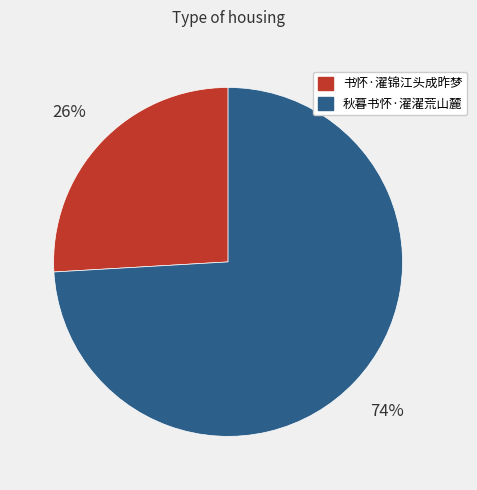

Count the number of slices in the pie.

2